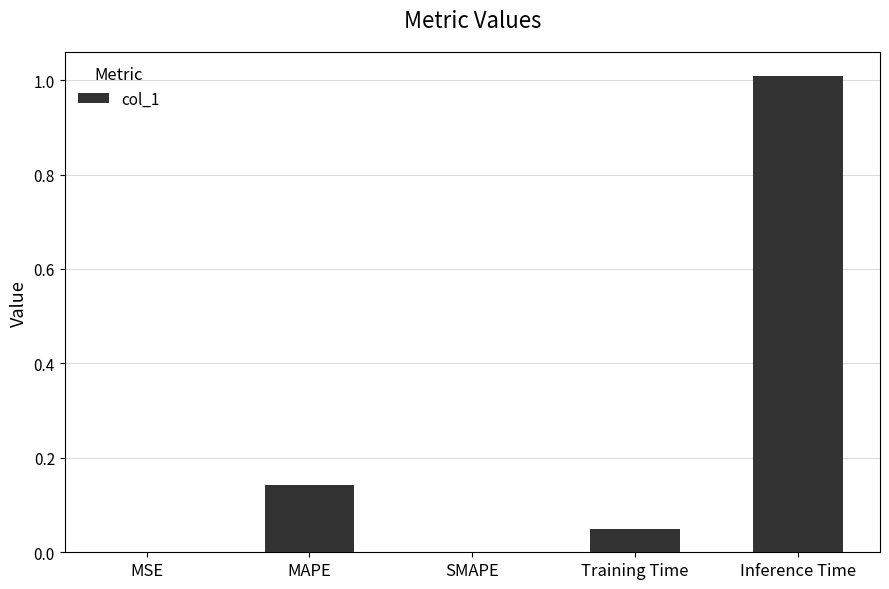

True or false: the data shows 0.6 at SMAPE.

False